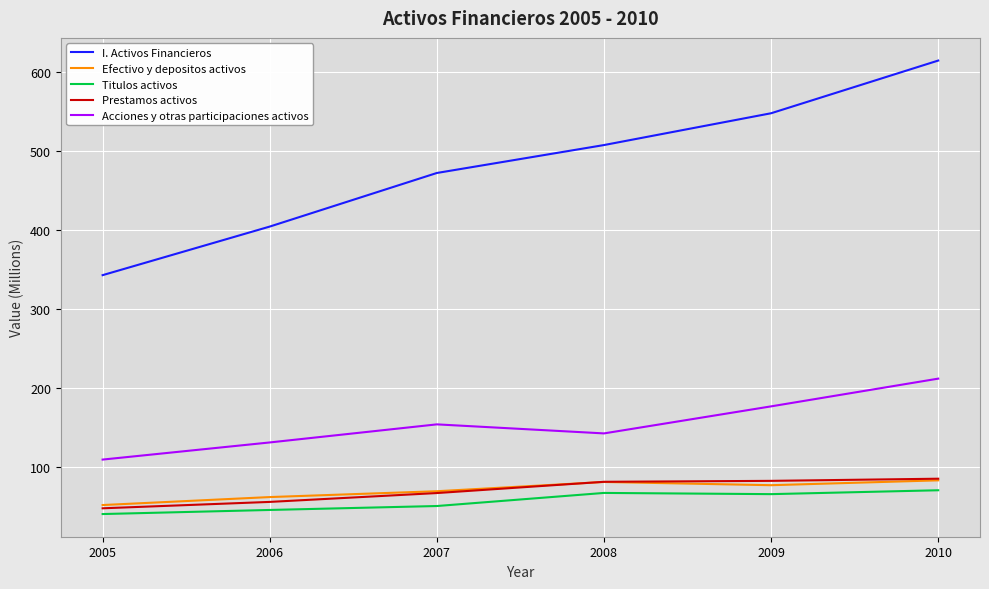

Is it true that I. Activos Financieros equals 404.2 at 2006?

True